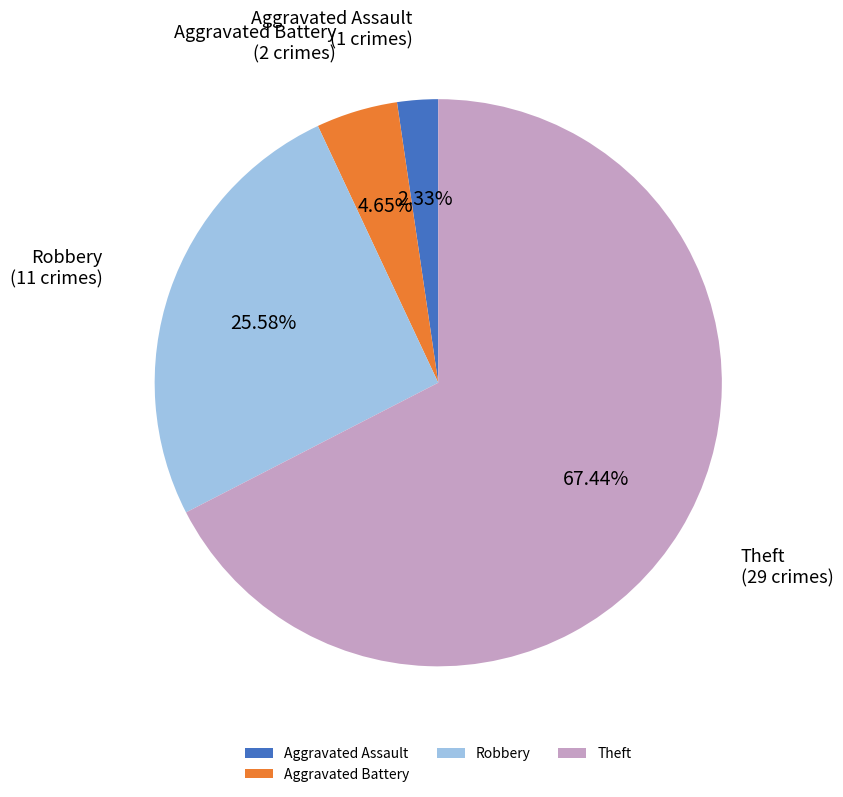

What is the smallest slice in the pie chart?

Aggravated Assault